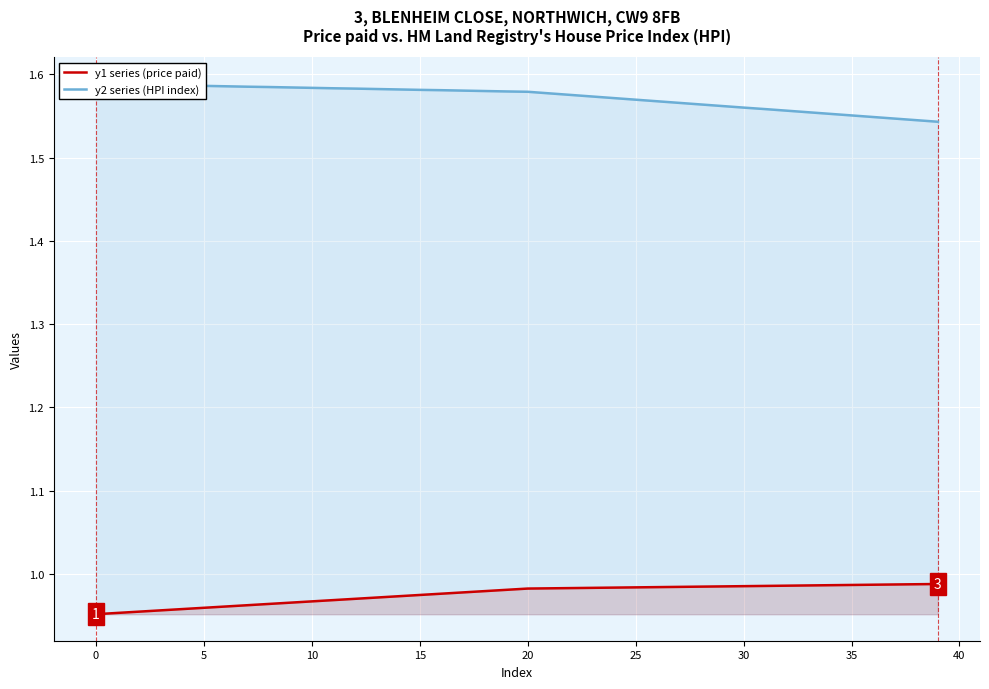

The y1 series (price paid) series shows 0.5 at 15. True or false?

False